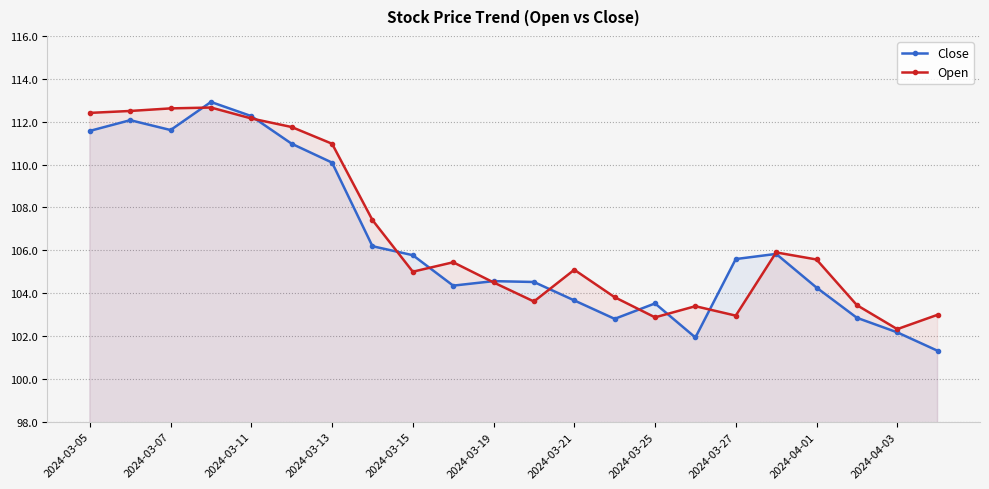

What is the total value across all series at 2024-03-25?

206.4